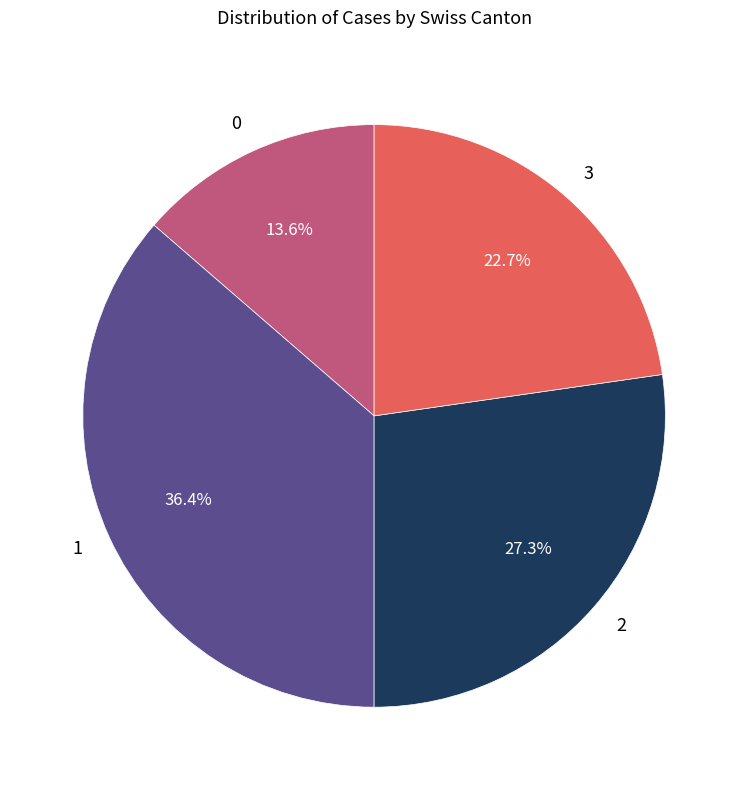

How many slices are in this pie chart?

4